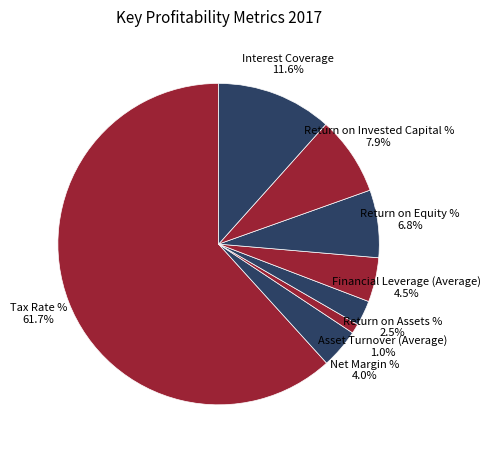

How many segments does this pie chart have?

8